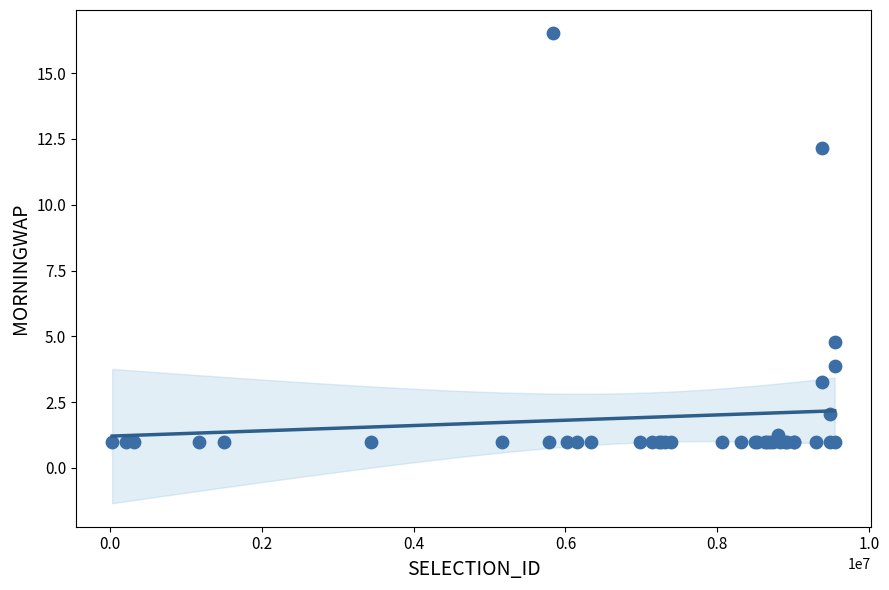

What Y value in the scatter plot is closest to 8?

4.8